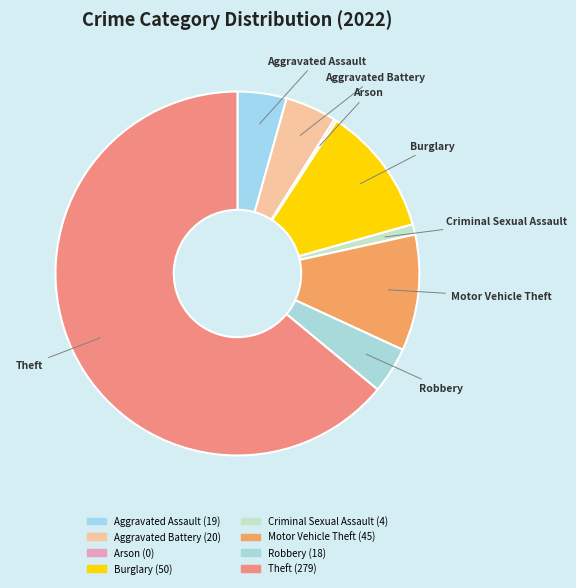

To the nearest percent, what portion does Theft represent?

64%